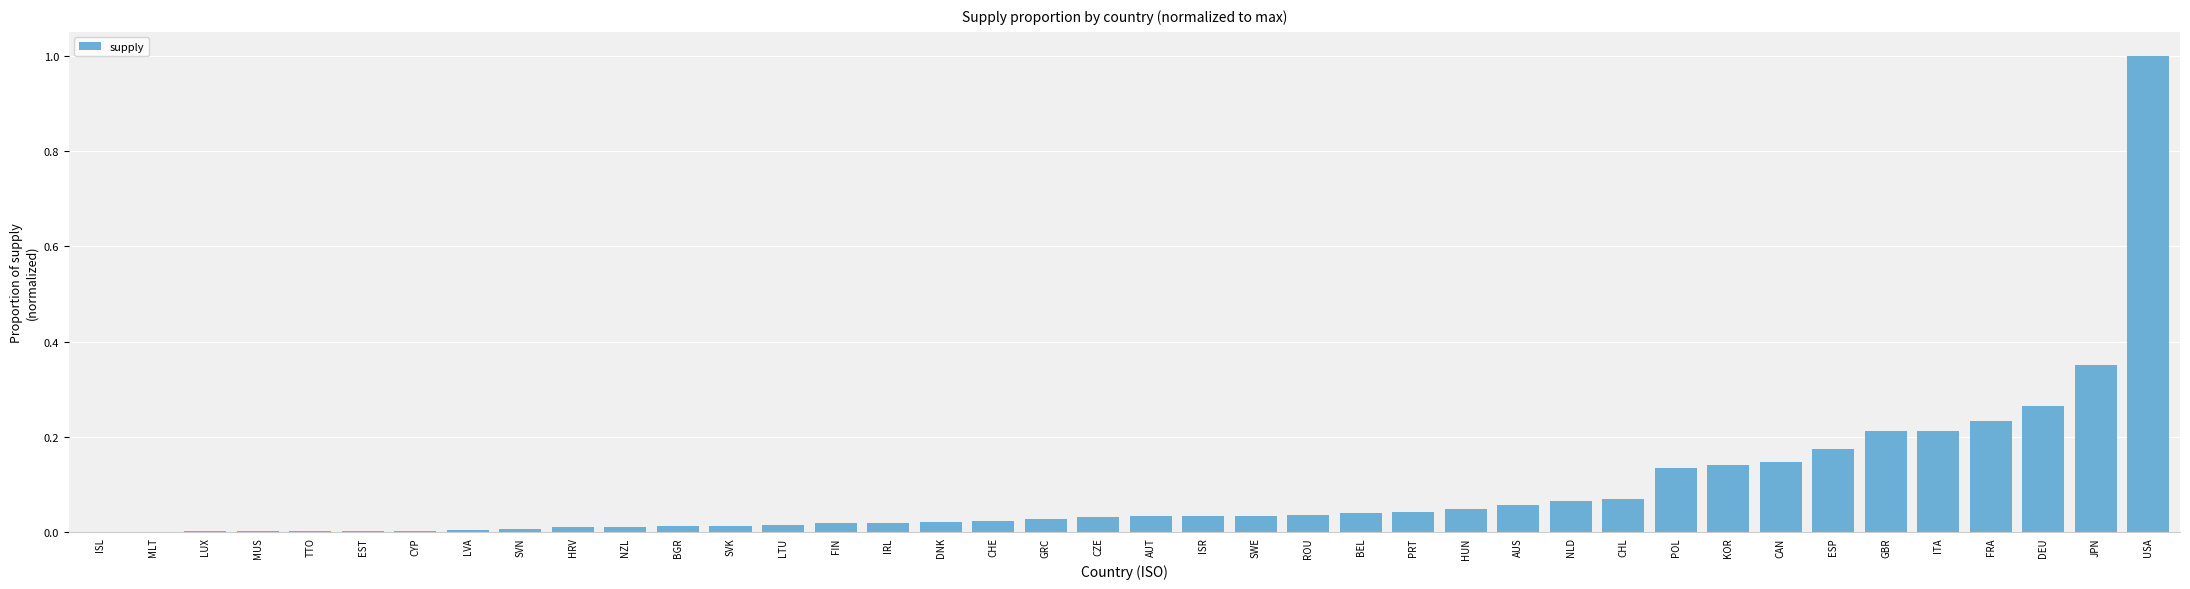

What is the change in value from POL to USA?

+0.9